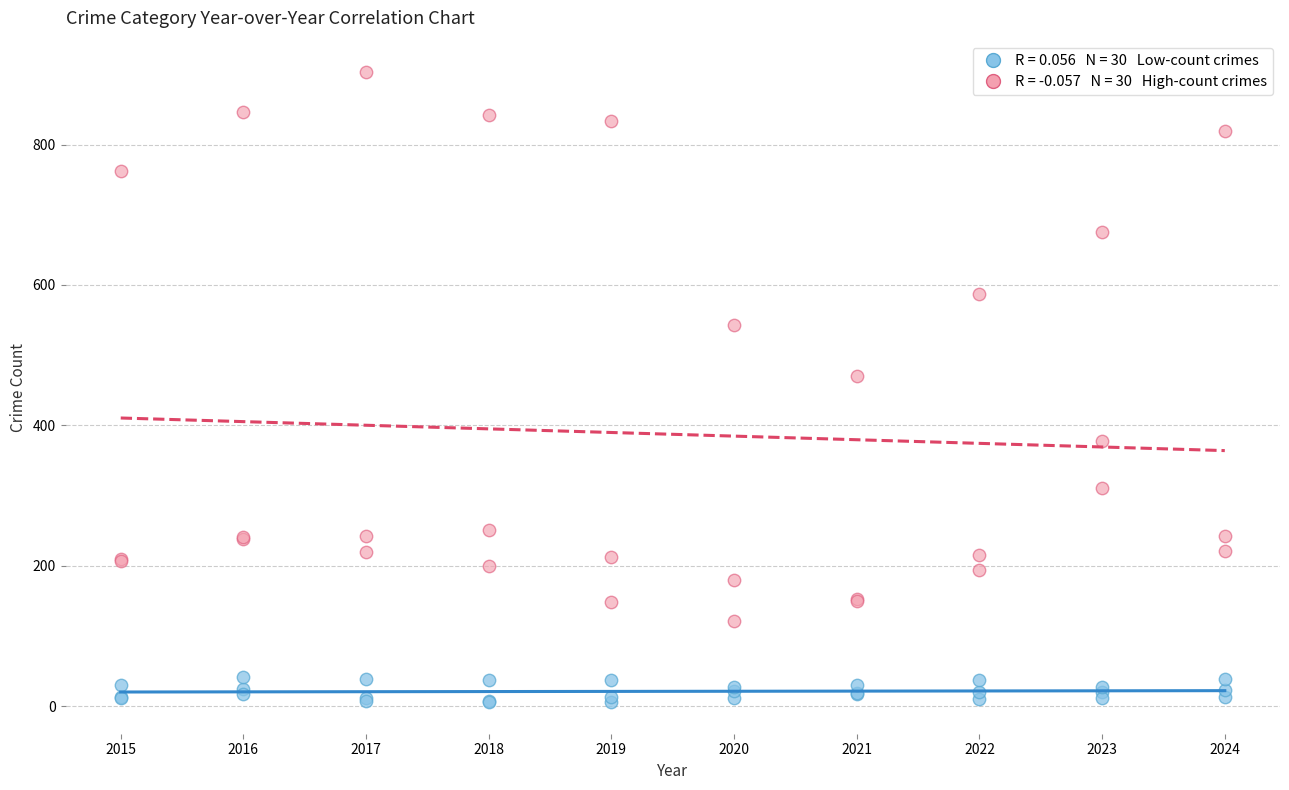

Across all series, what Y value is closest to 454?

471